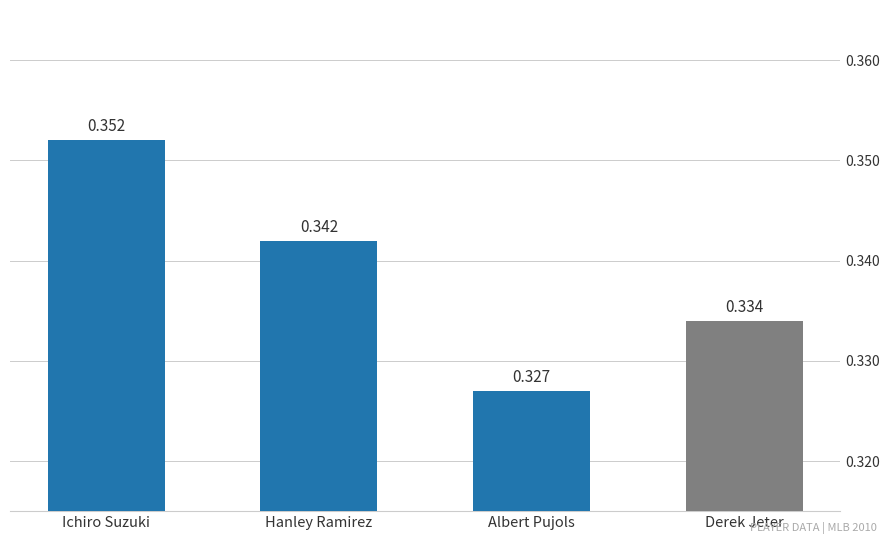

List the labels in order of value, smallest first.

Albert Pujols, Derek Jeter, Hanley Ramirez, Ichiro Suzuki